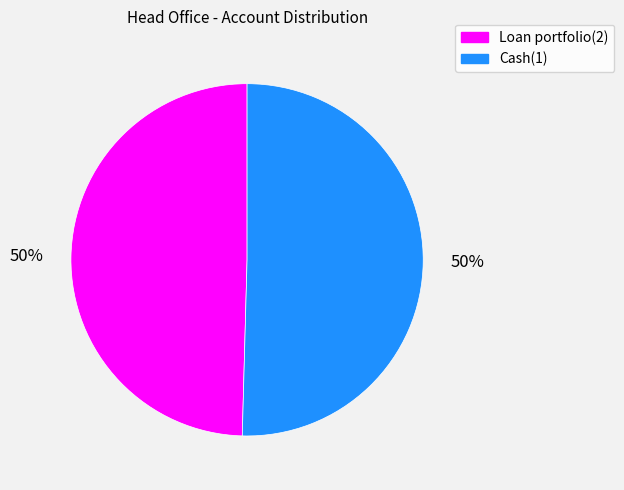

How many segments does this pie chart have?

2